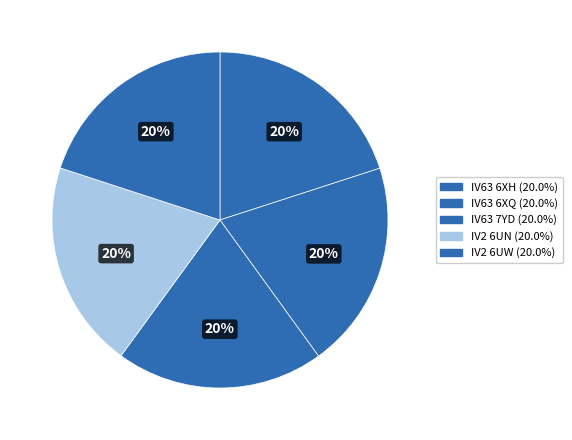

What is the total percentage of IV2 6UN and IV63 7YD?

40.0%